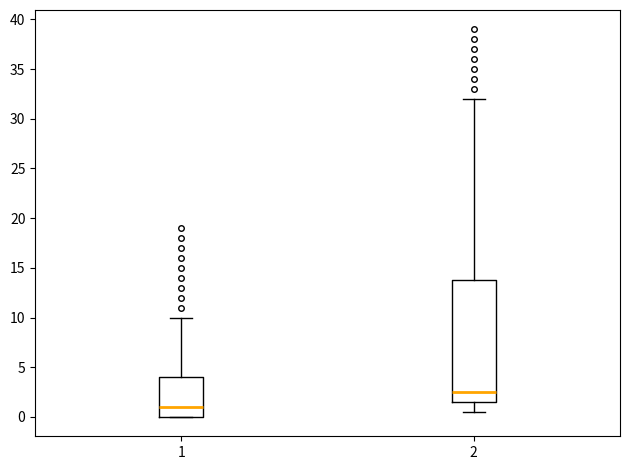

Reading left to right, read every box against the y-axis: the position of its median line, the range the box covers, and the ends of its whiskers. The values are not printed on the chart, so give them approximately, as read against the axis.

1: median 1.0, box 0.0 to 4.0, whiskers 0.0 to 10.0
2: median 2.5, box 1.5 to 14.0, whiskers 0.5 to 32.0